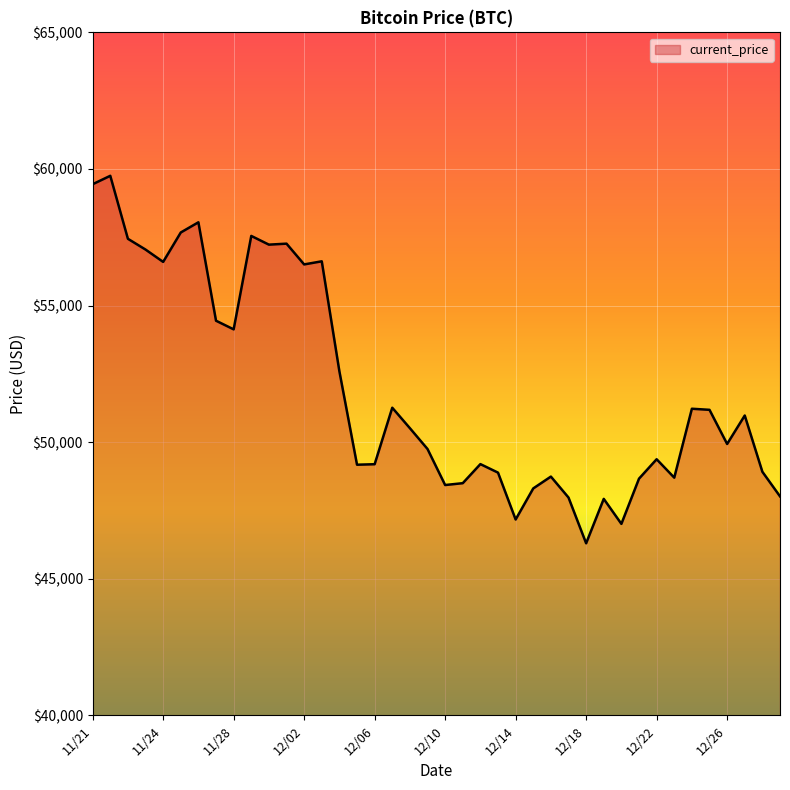

What is the minimum value shown in the chart?

46296